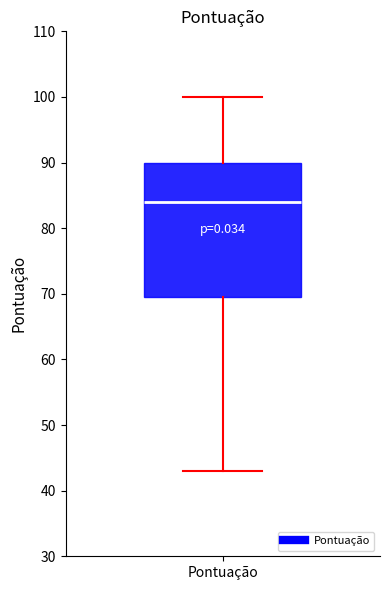

Read this box plot against the y-axis: the position of the median line, the range covered by the box, and the ends of both whiskers. The values are not printed on the chart, so give them approximately, as read against the axis.

median 84, box 70 to 90, whiskers 43 to 100